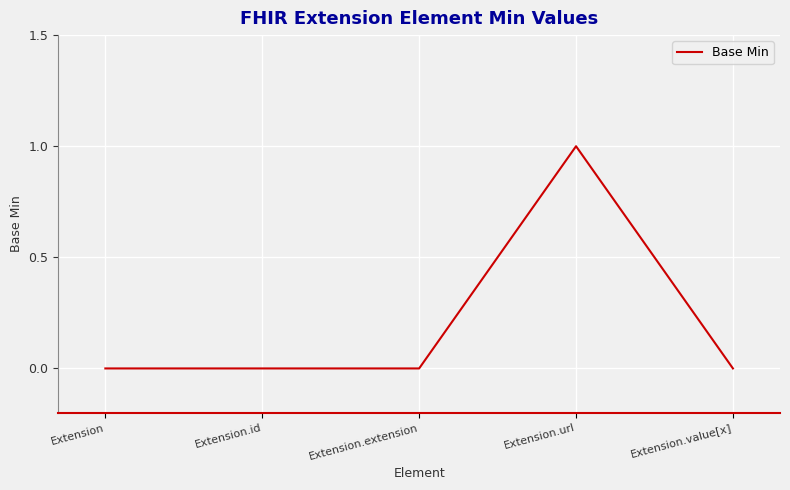

Between Extension.url and Extension.id, which is larger?

Extension.url